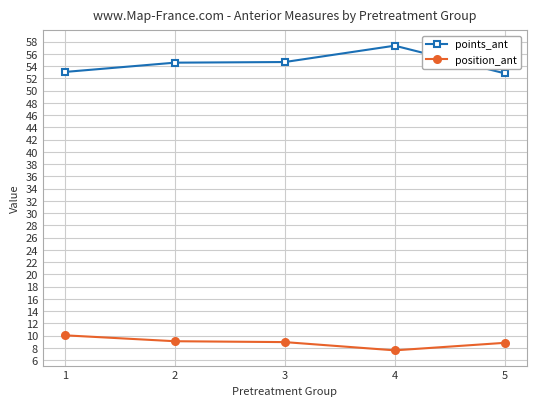

True or false: points_ant and position_ant intersect in this chart.

False